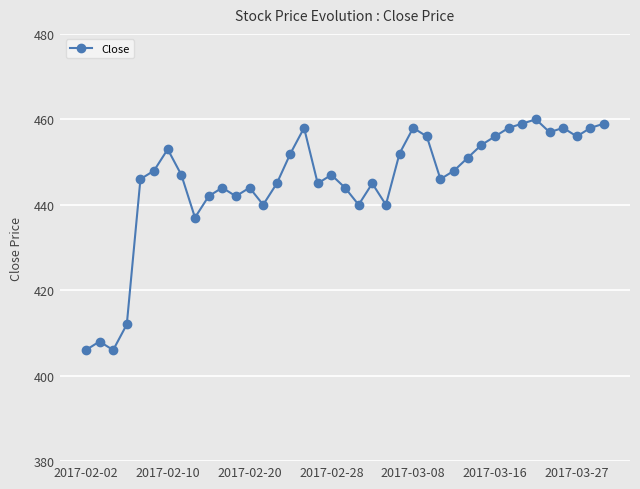

What is the value of the 19th point from the left?

447